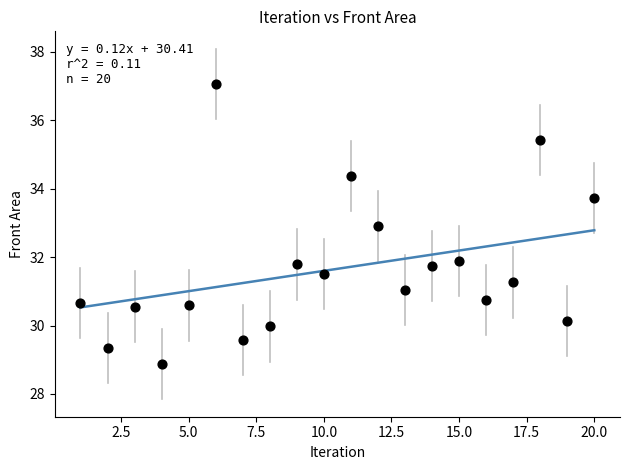

What is the range of Y values (max minus min)?

8.2